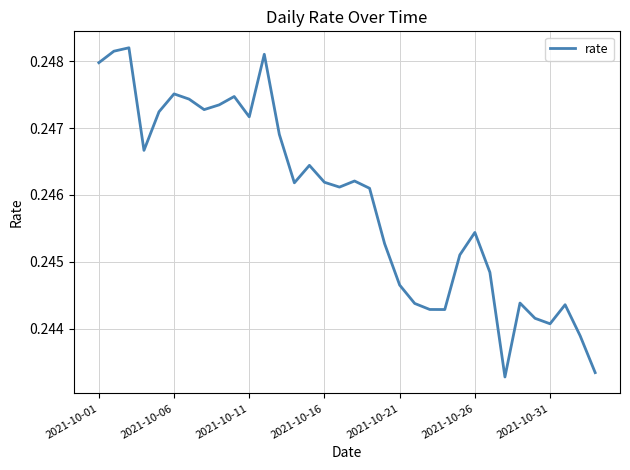

Reading left to right, list all the values displayed in this chart.

0.2	0.2	0.2	0.2	0.2	0.2	0.2	0.2	0.2	0.2	0.2	0.2	0.2	0.2	0.2	0.2	0.2	0.2	0.2	0.2	0.2	0.2	0.2	0.2	0.2	0.2	0.2	0.2	0.2	0.2	0.2	0.2	0.2	0.2